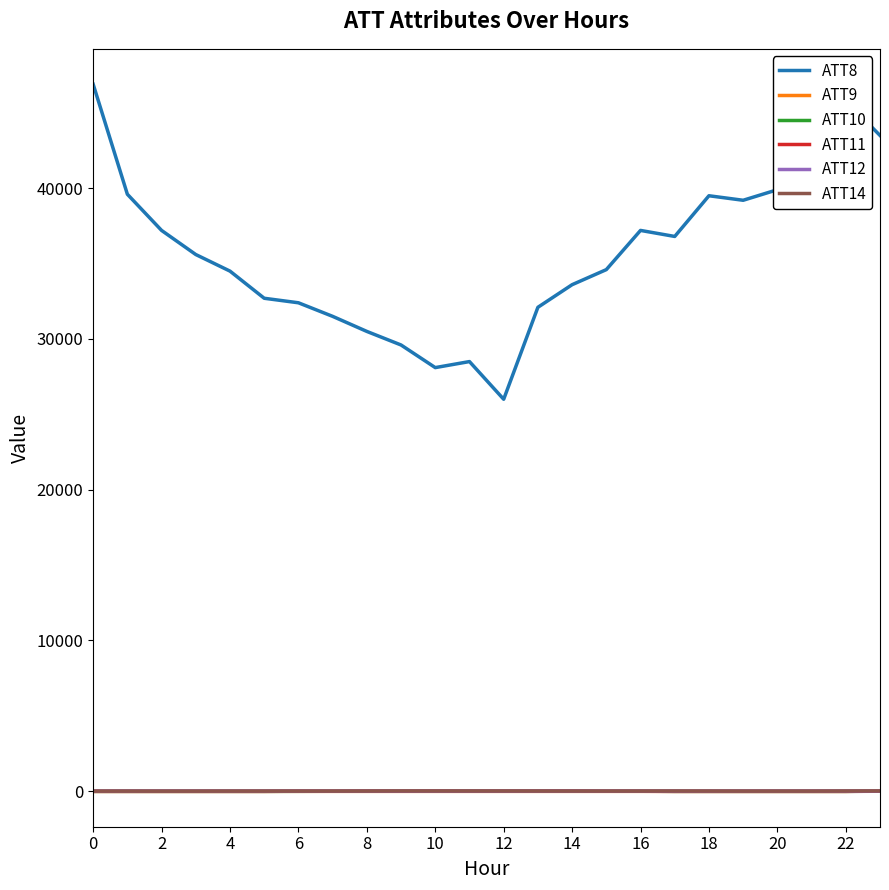

True or false: ATT11 and ATT8 cross at least once.

False